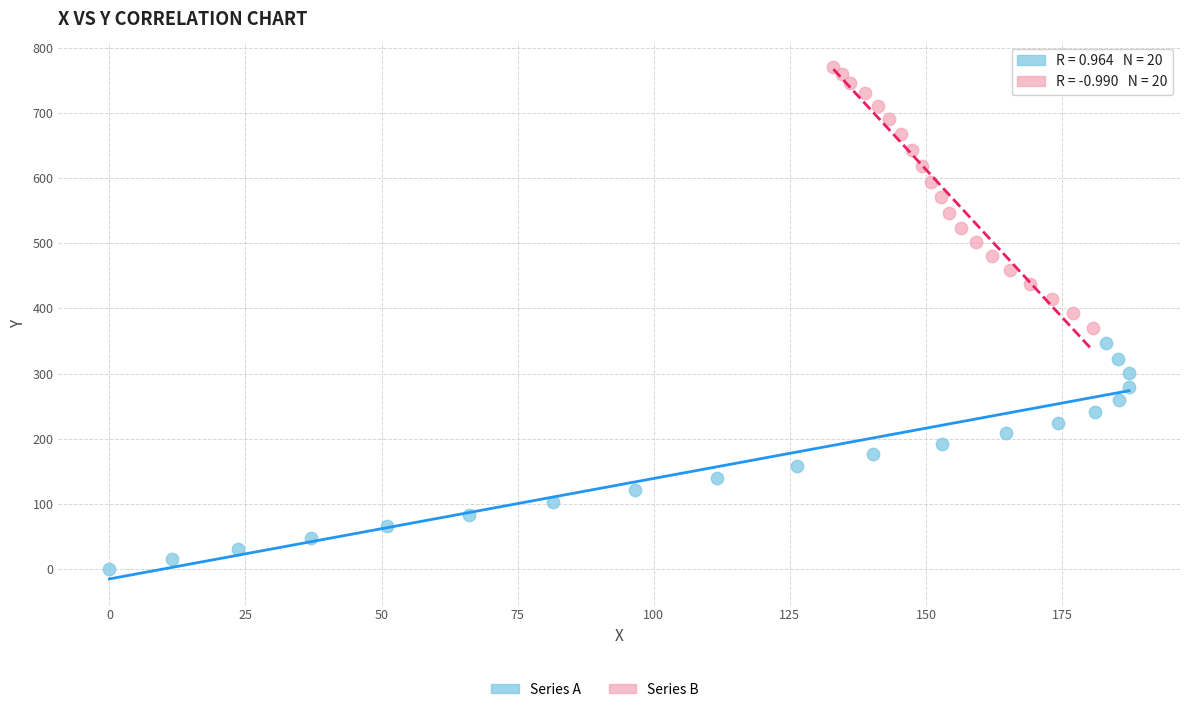

Which series contains the lowest Y value?

Series A